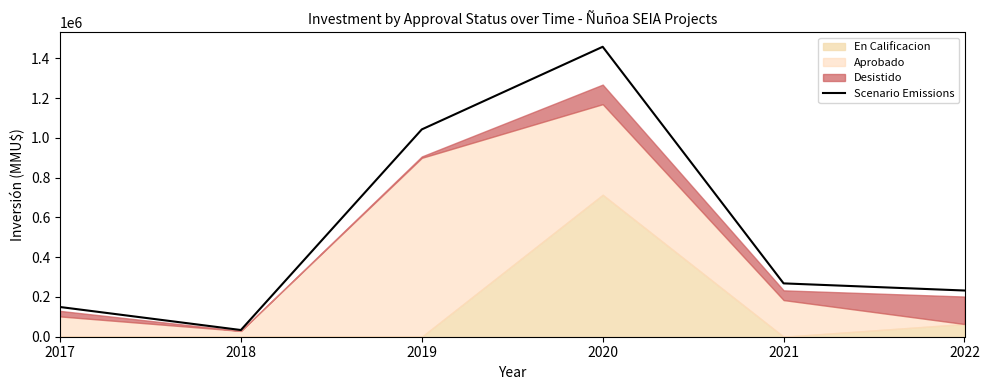

True or false: there are more than 2 points higher than both neighbors.

False